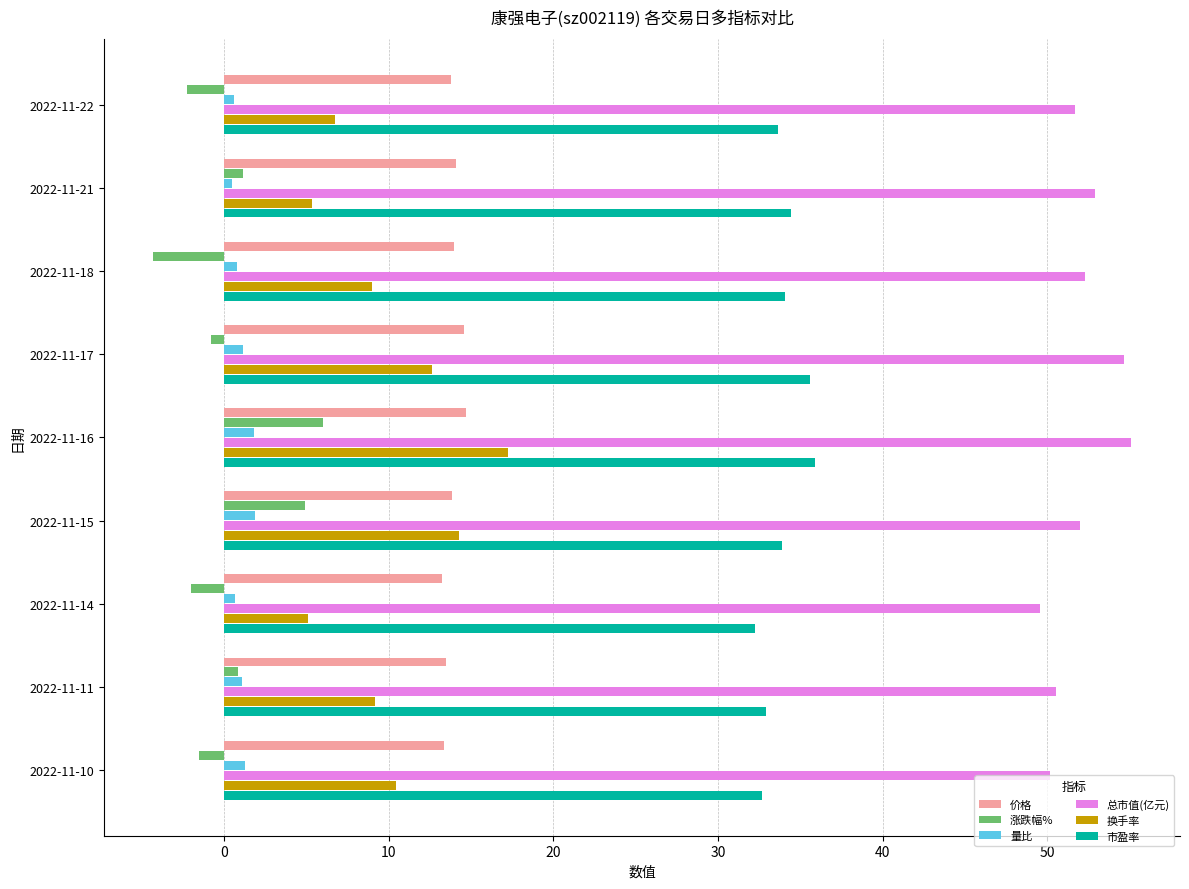

The value of 涨跌幅% at 2022-11-14 is -2.0. True or false?

True